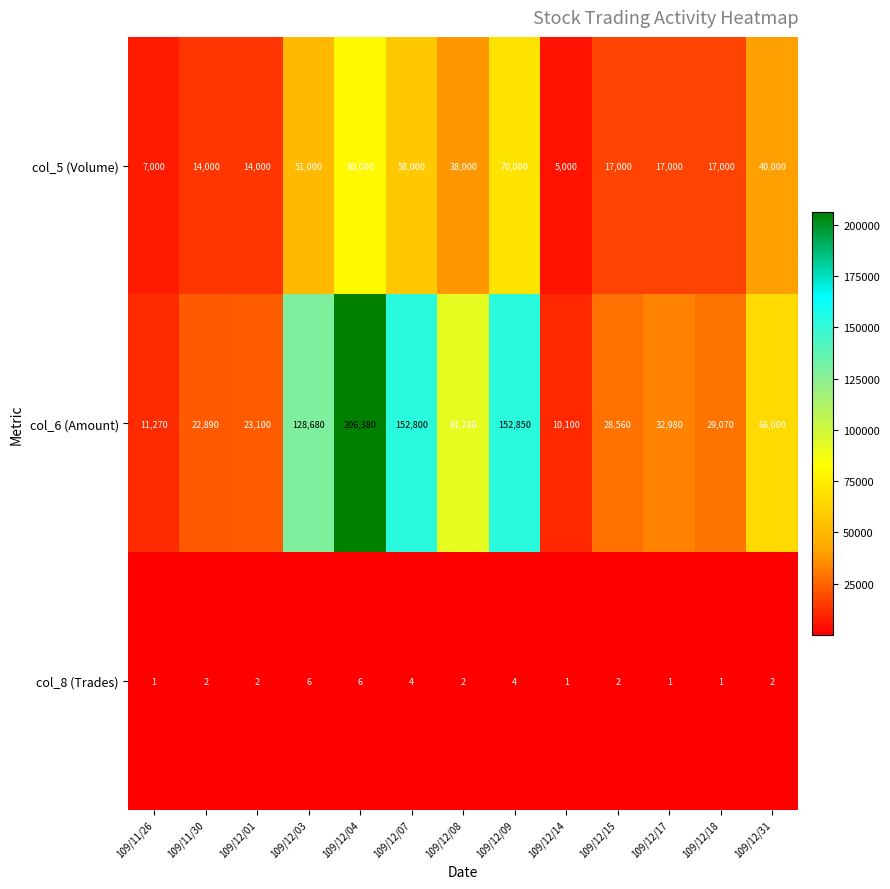

What is the difference between the maximum and minimum values in the col_8 (Trades) series?

5